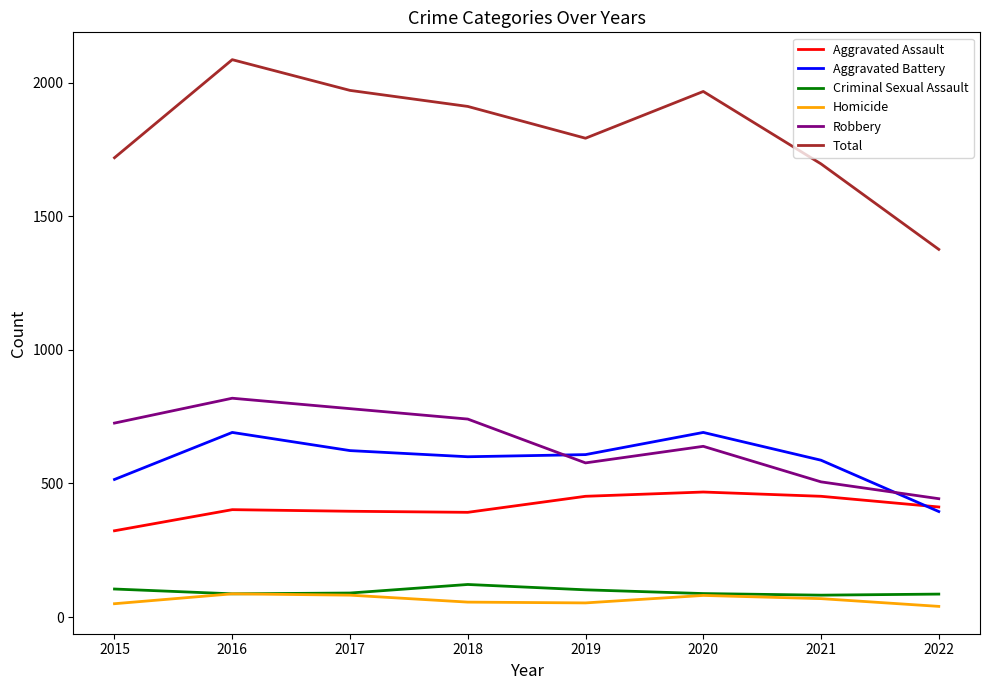

Which category has the highest value across all series?

2016